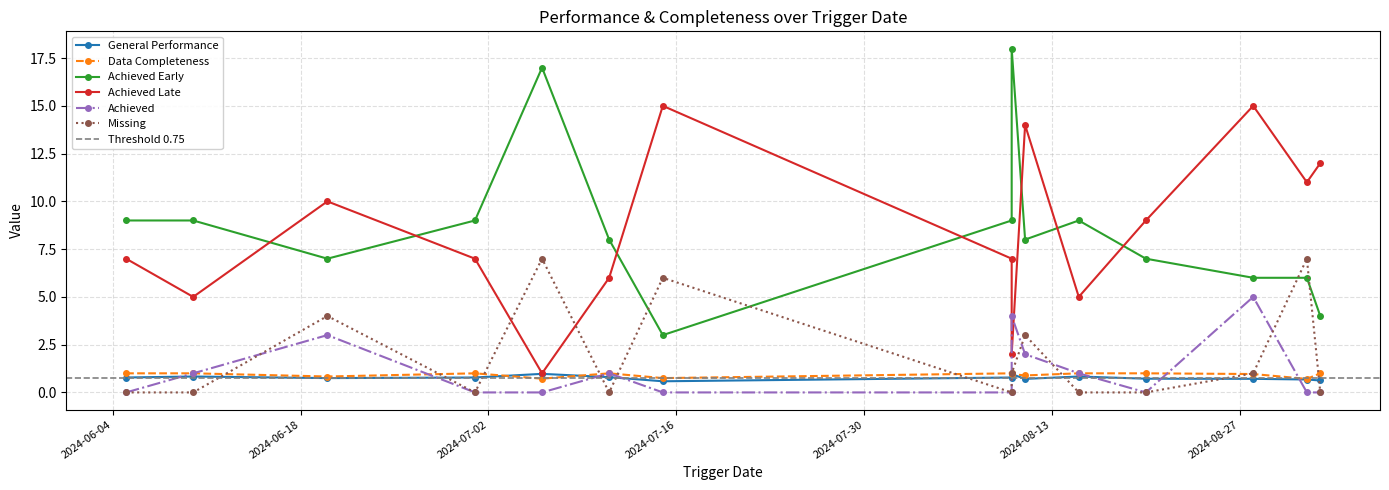

What is the total value across all series at 2024-06-05?

17.8